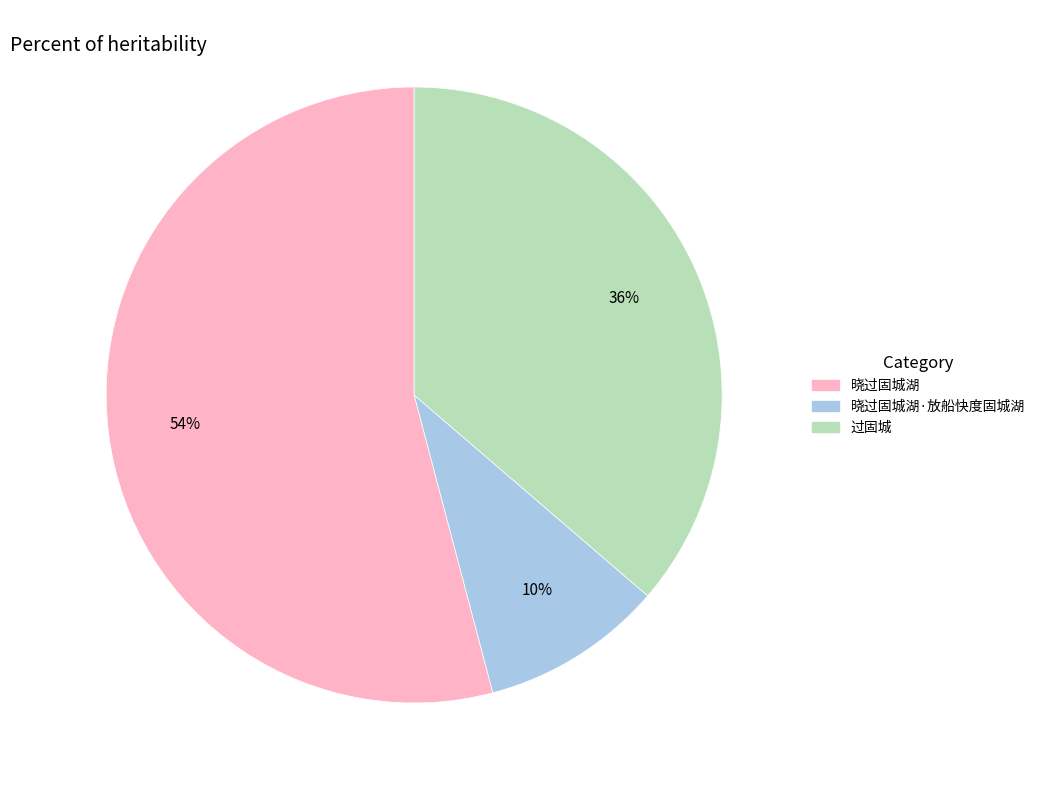

To the nearest percent, what is the average slice percentage?

33%